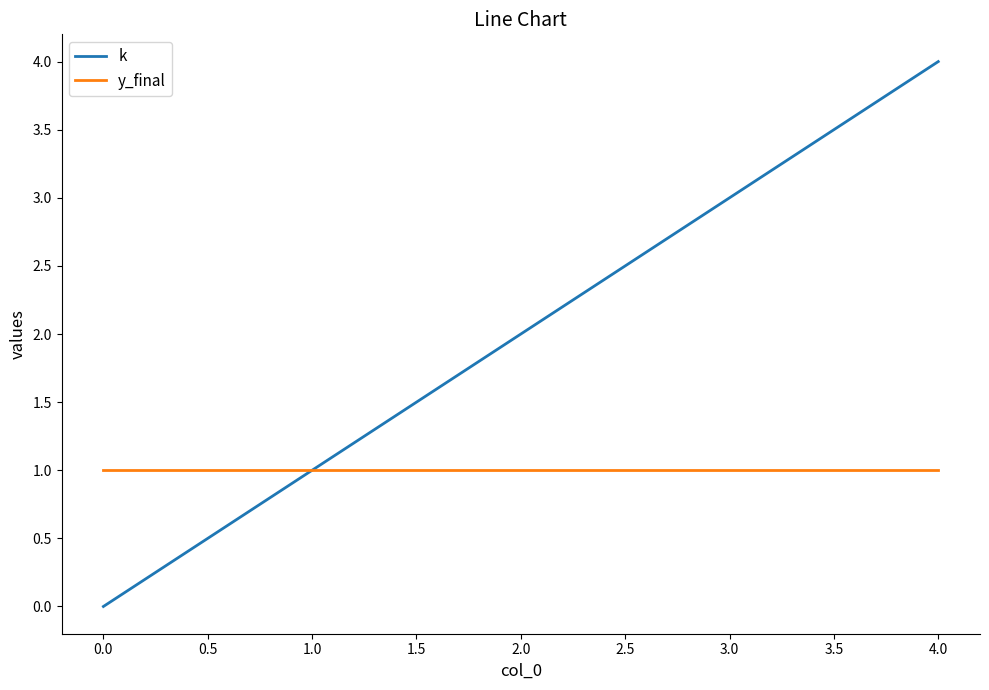

Is it true that k equals 2 at 2.0?

True